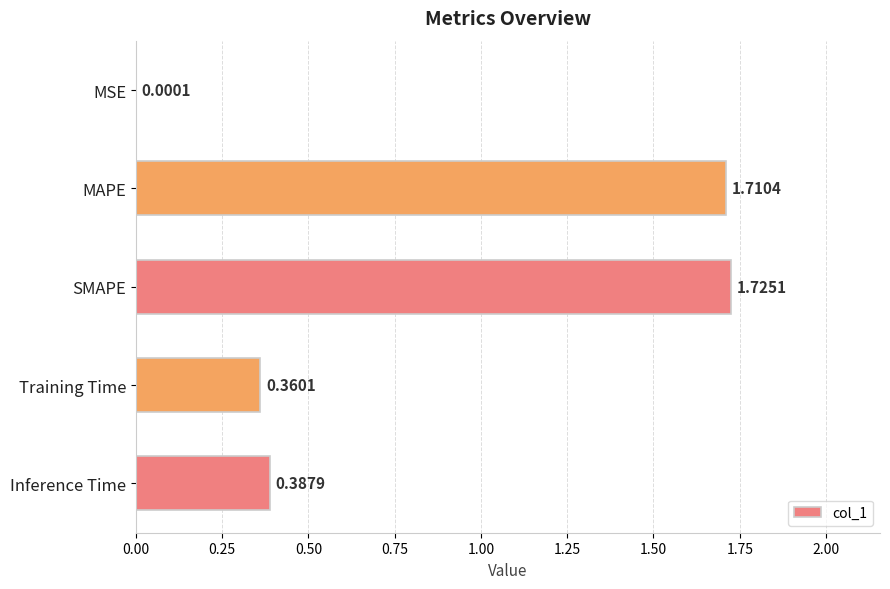

At which label is the value closest to 0?

MSE